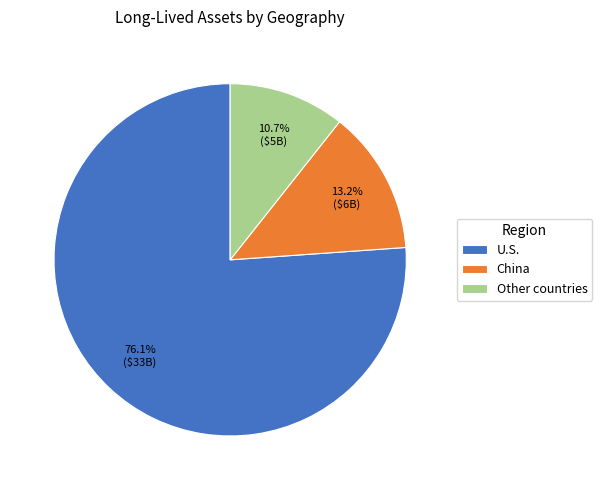

How much of the chart is everything except U.S.?

23.9%